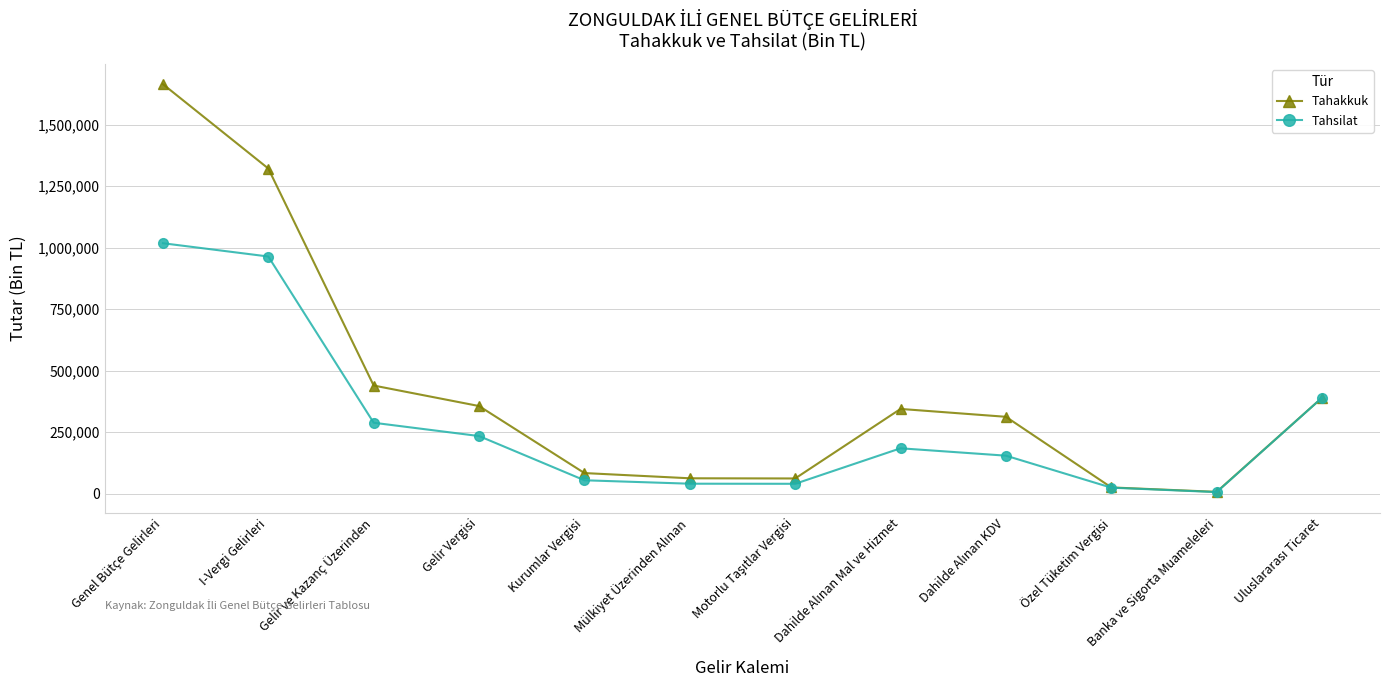

Is this an area chart (filled region under the line)?

No